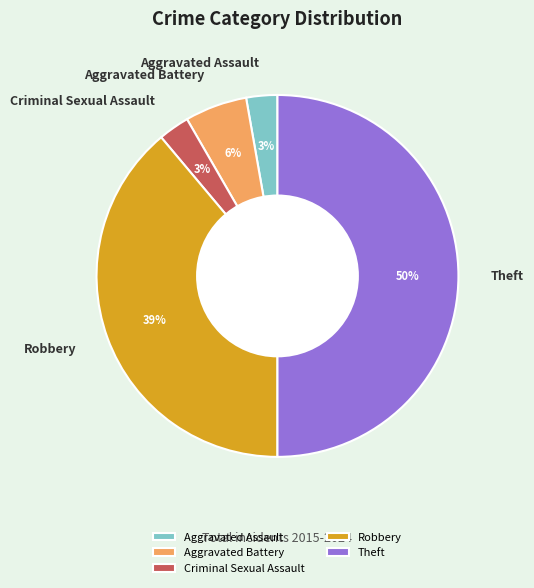

Is the sum of Criminal Sexual Assault and Aggravated Battery greater than half?

No